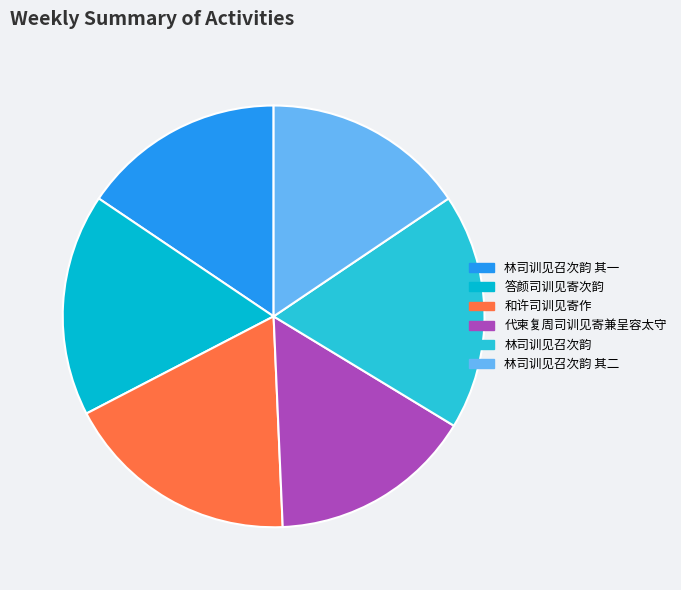

True or false: 和许司训见寄作 accounts for 3% of the total.

False